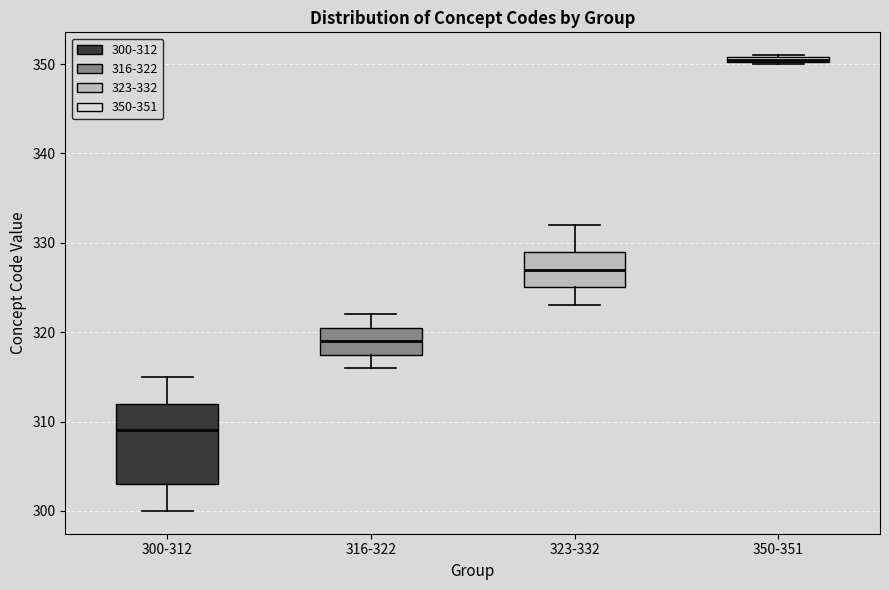

Which box's median line is the highest?

350-351